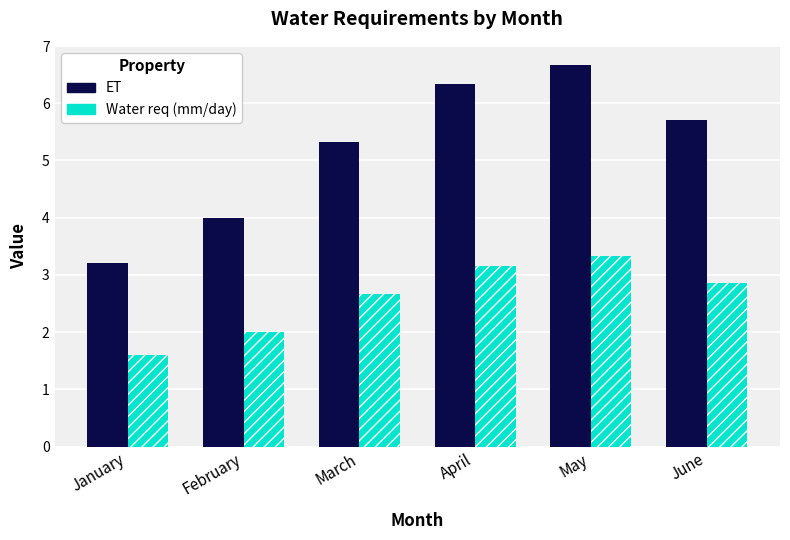

Reading left to right, what are all the values shown in this chart?

ET: January=3.2	February=4.0	March=5.3	April=6.3	May=6.7	June=5.7
Water req (mm/day): January=1.6	February=2.0	March=2.7	April=3.2	May=3.3	June=2.9